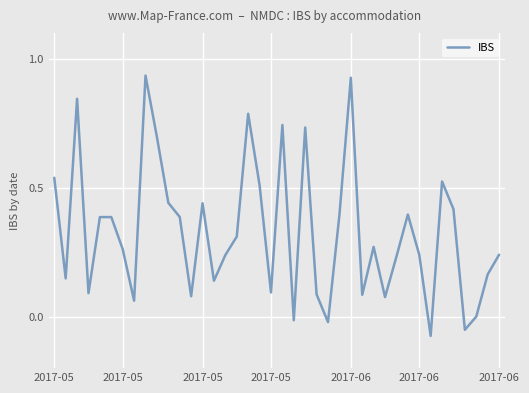

What is the difference between the maximum and minimum values?

1.0